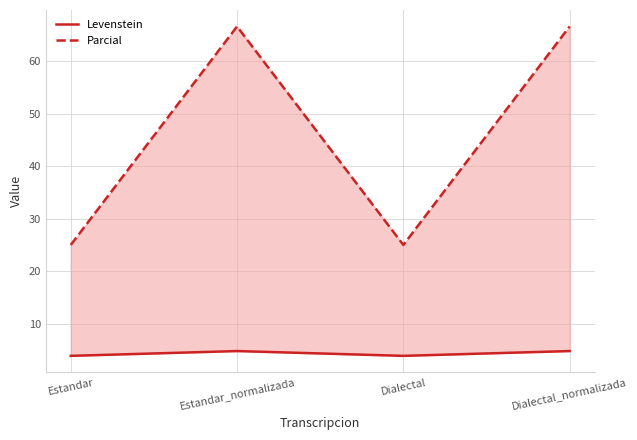

Where does the Levenstein series first go above 4?

Estandar_normalizada